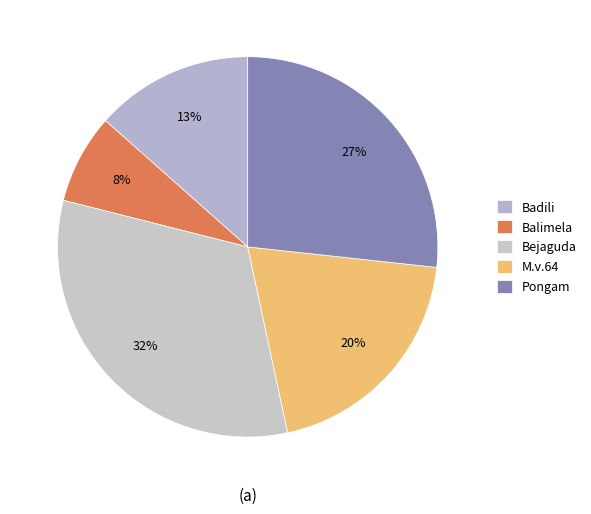

To the nearest percent, what percentage of the pie is Bejaguda?

32%